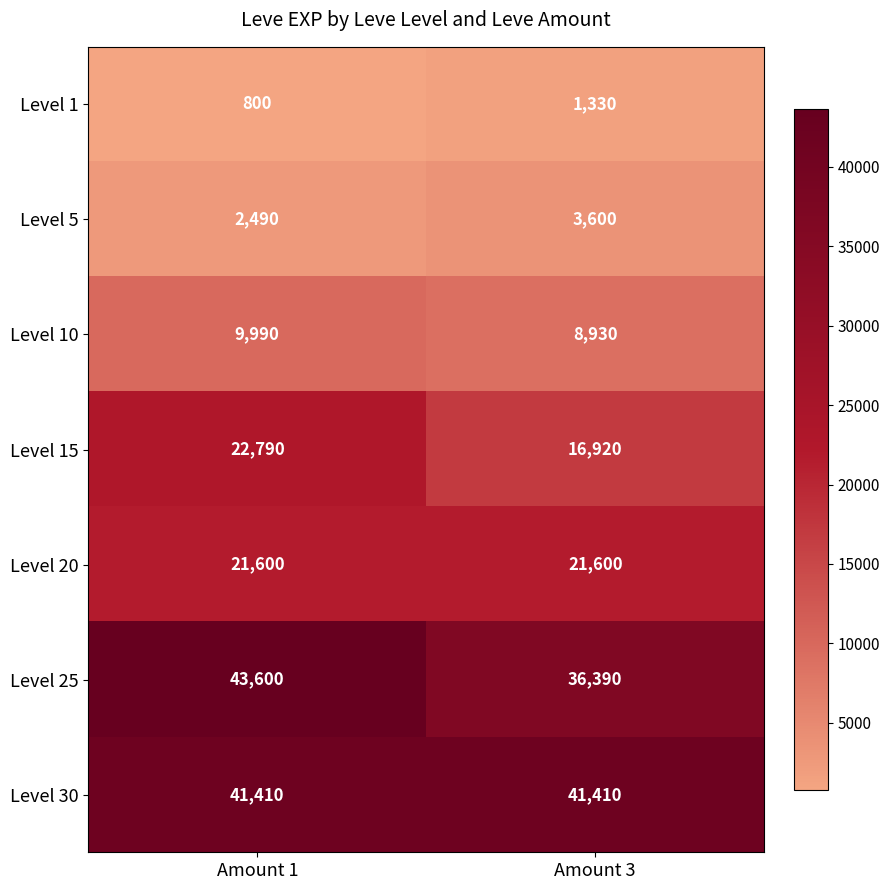

True or false: Level 30 has a value of 41410 at Amount 3.

True